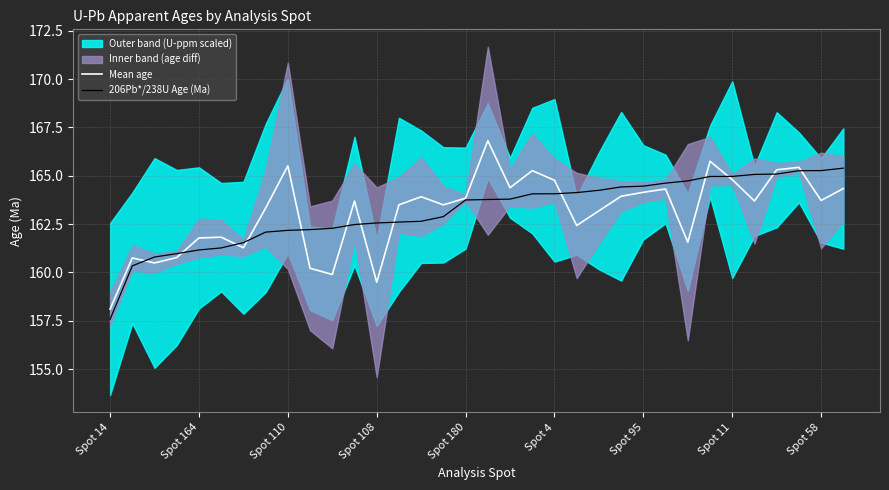

What is the lowest value of the Mean age series?

158.1